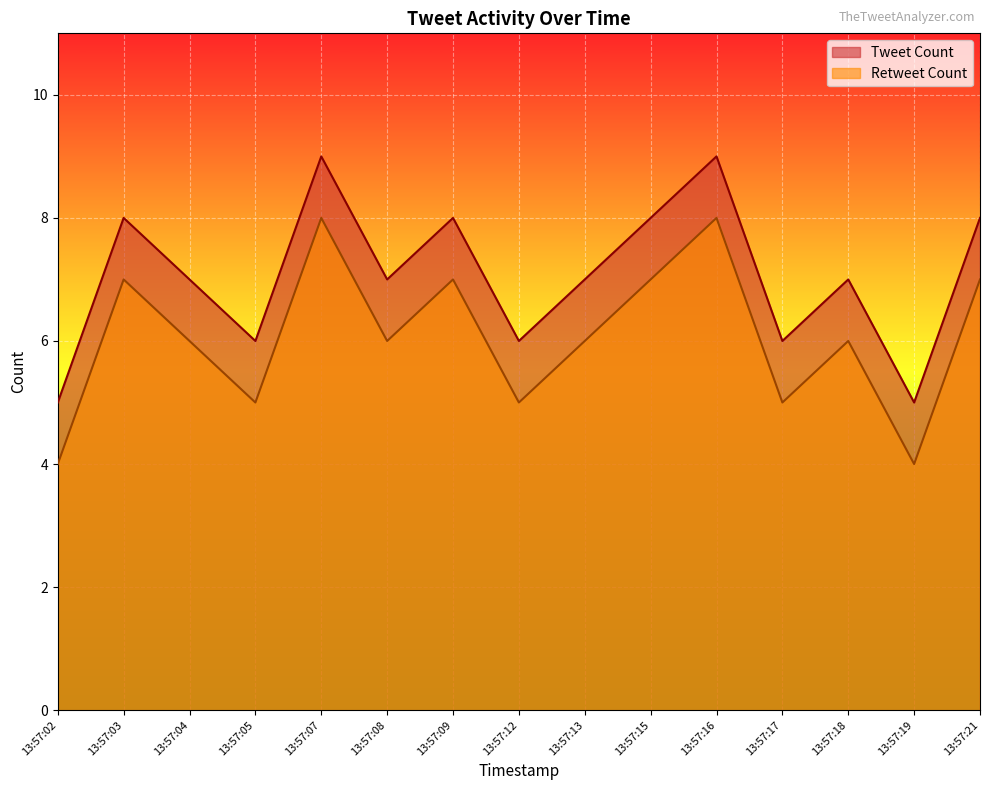

Reading right to left, what are all the values shown in this chart?

Tweet Count: 13:57:21=8	13:57:19=5	13:57:18=7	13:57:17=6	13:57:16=9	13:57:15=8	13:57:13=7	13:57:12=6	13:57:09=8	13:57:08=7	13:57:07=9	13:57:05=6	13:57:04=7	13:57:03=8	13:57:02=5
Retweet Count: 13:57:21=7	13:57:19=4	13:57:18=6	13:57:17=5	13:57:16=8	13:57:15=7	13:57:13=6	13:57:12=5	13:57:09=7	13:57:08=6	13:57:07=8	13:57:05=5	13:57:04=6	13:57:03=7	13:57:02=4